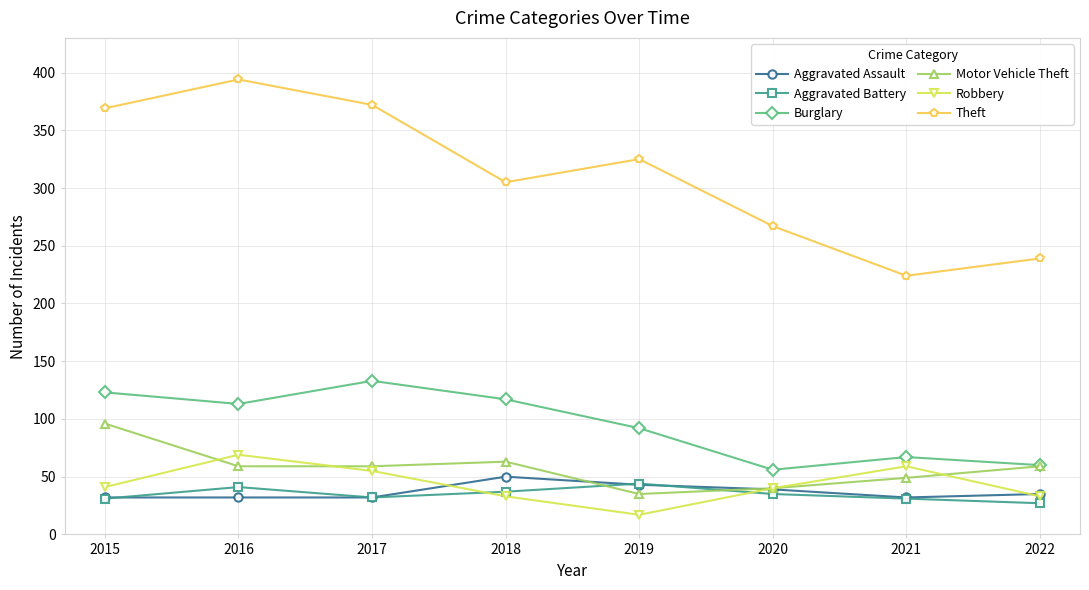

Is the value of Motor Vehicle Theft at 2018 greater than the value of Aggravated Battery at 2016?

Yes